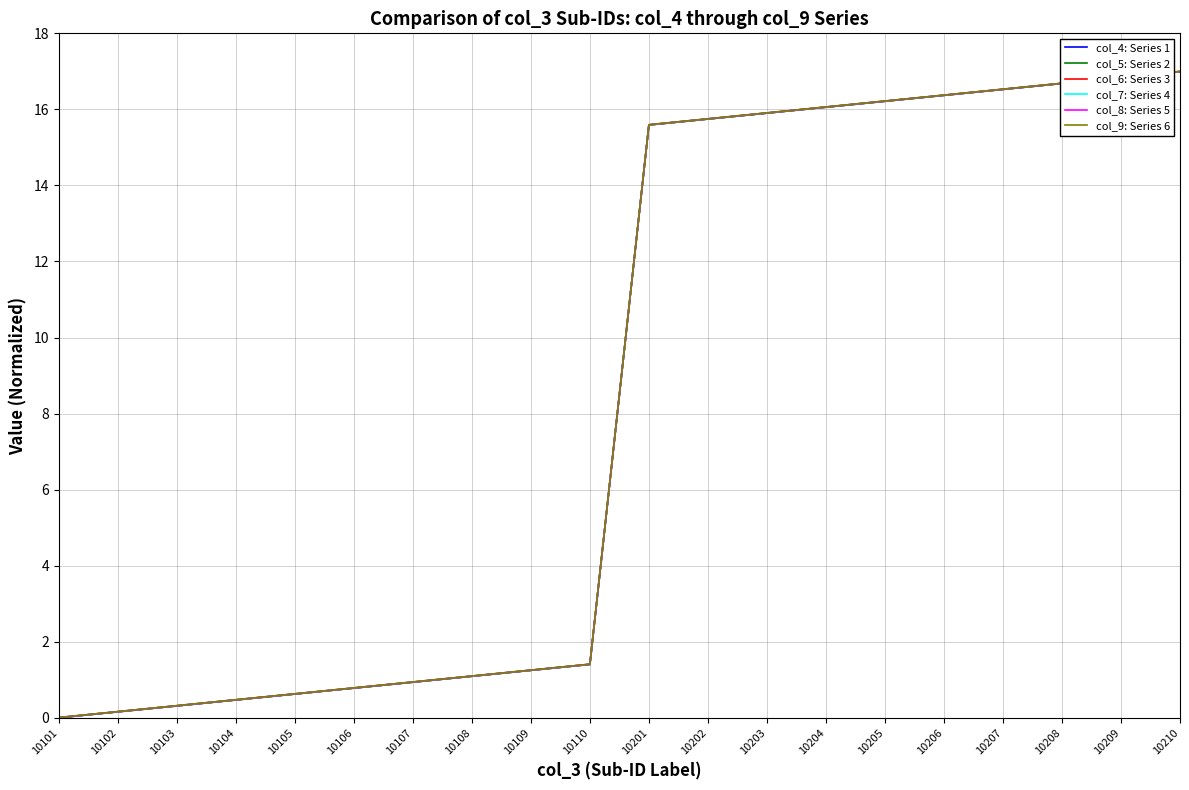

True or false: col_8: Series 5 and col_5: Series 2 intersect in this chart.

False